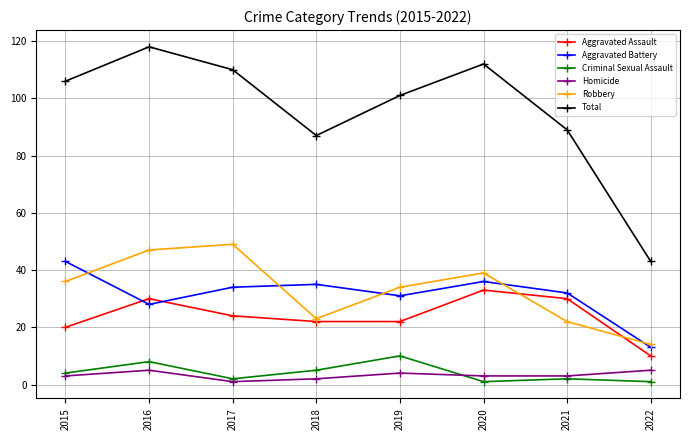

Which series changed the most between 2015 and 2022?

Total